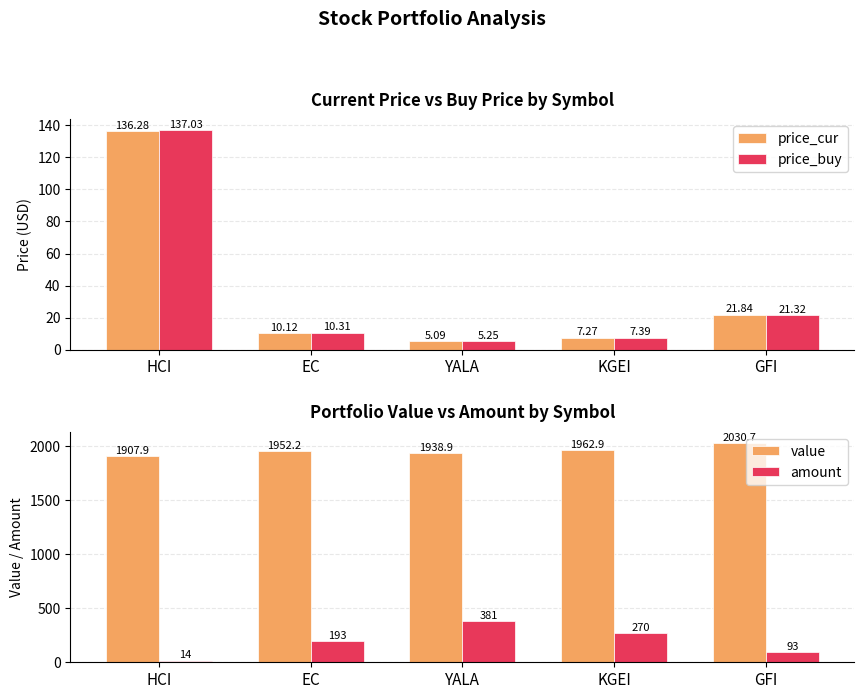

The value of amount at HCI is 14.0. True or false?

True